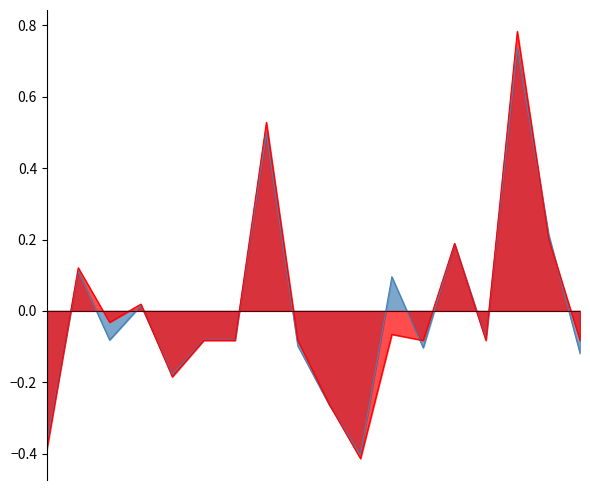

What is the difference between the second highest and second lowest values in the Precio promedio ponderado series?

0.9